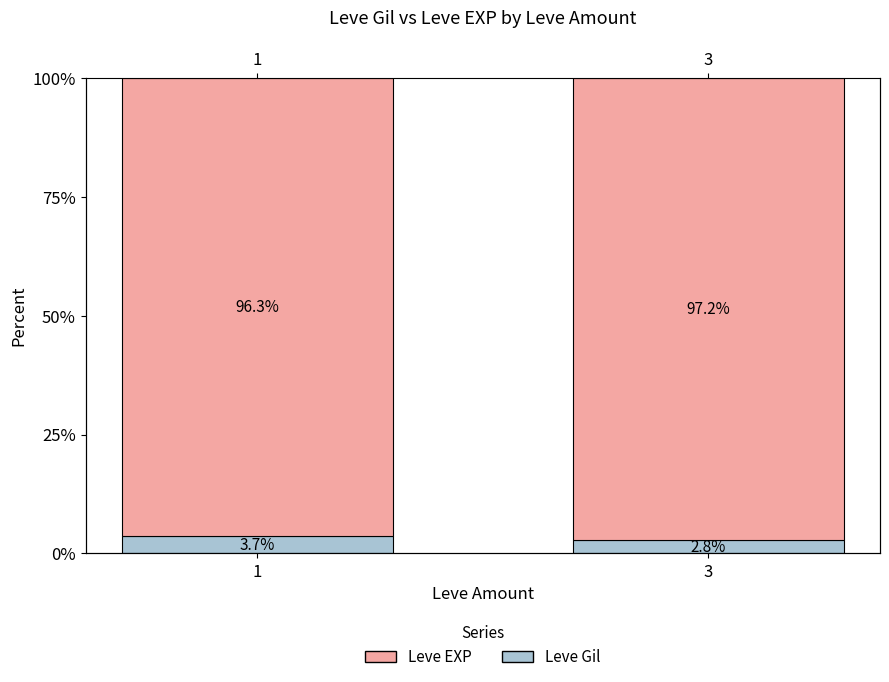

Rank the series by their average value, from highest to lowest.

Leve EXP, Leve Gil